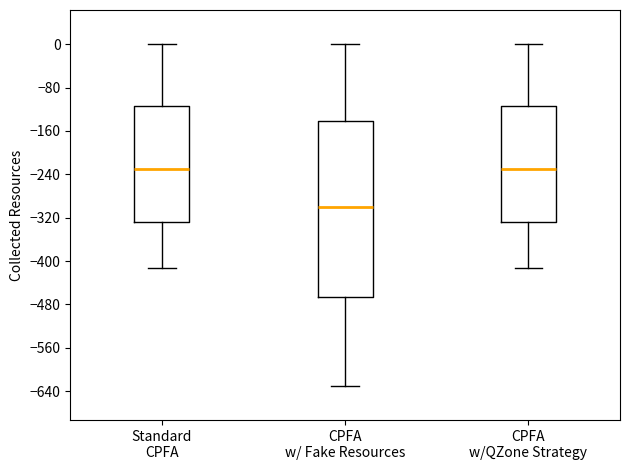

Which box is the tallest, from its lower edge to its upper edge?

CPFA w/ Fake Resources